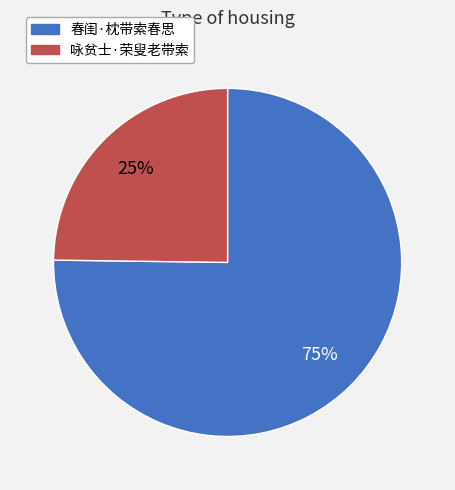

To the nearest percent, what percentage of the pie is 春闺·枕带索春思?

75%